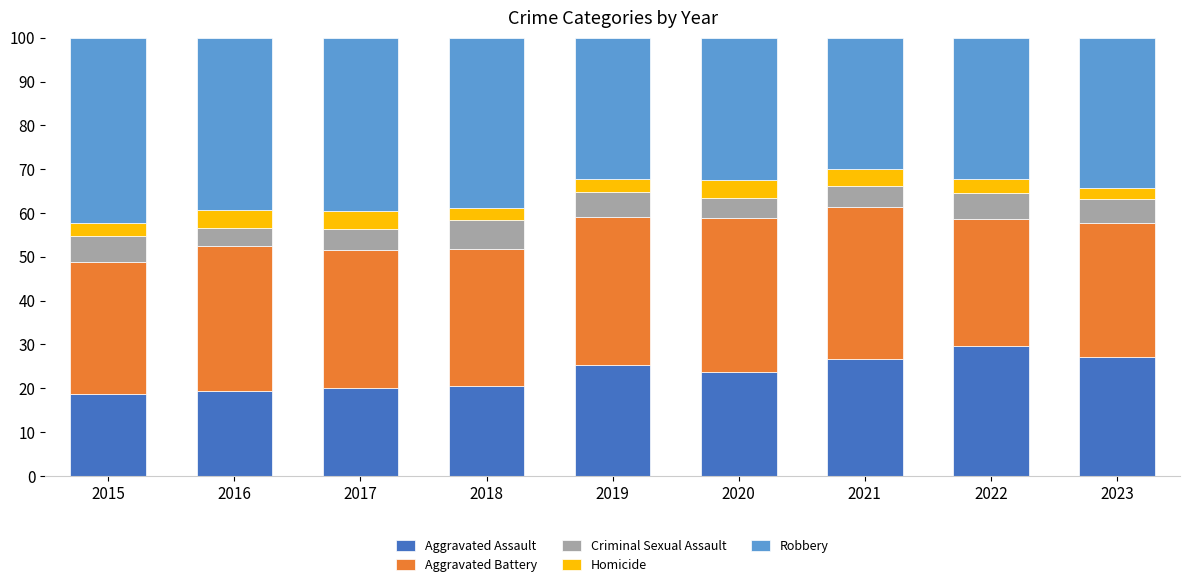

What is the total value across all series at 2021?

100.0